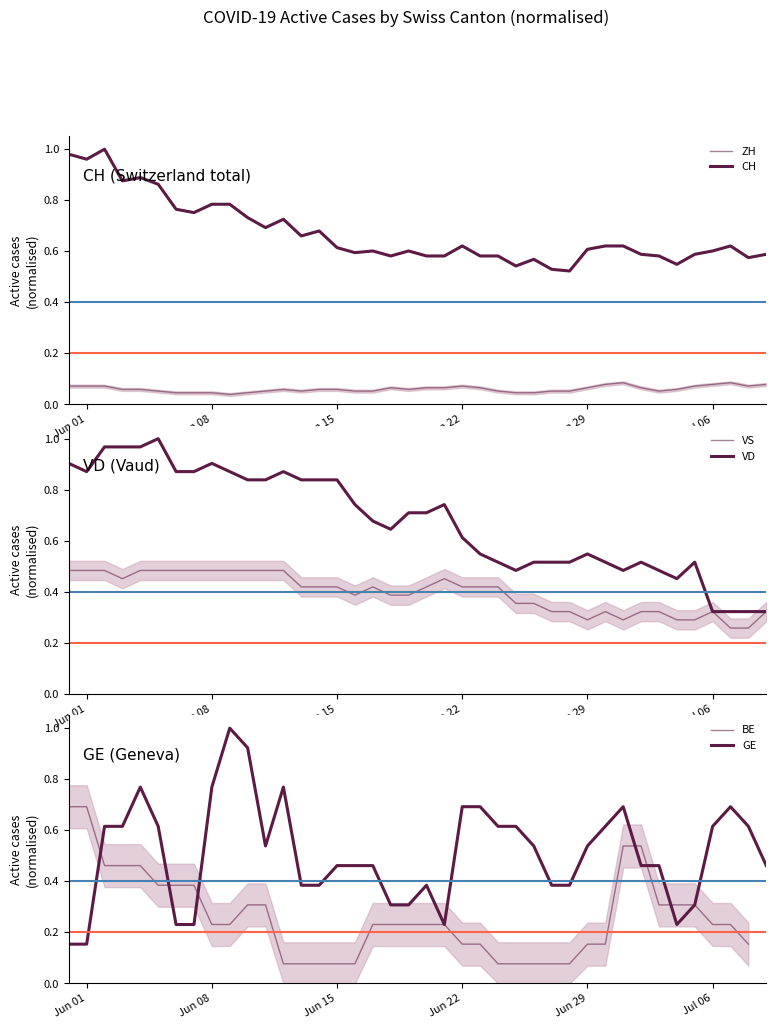

What is the value of the BE point at the 34th from the left?

0.3